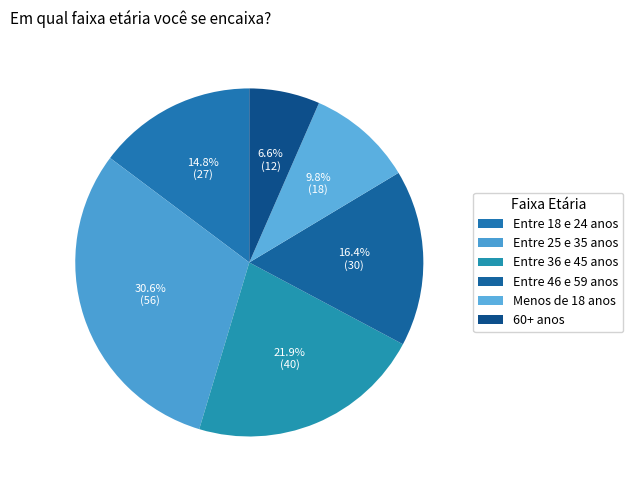

Count the number of slices in the pie.

6